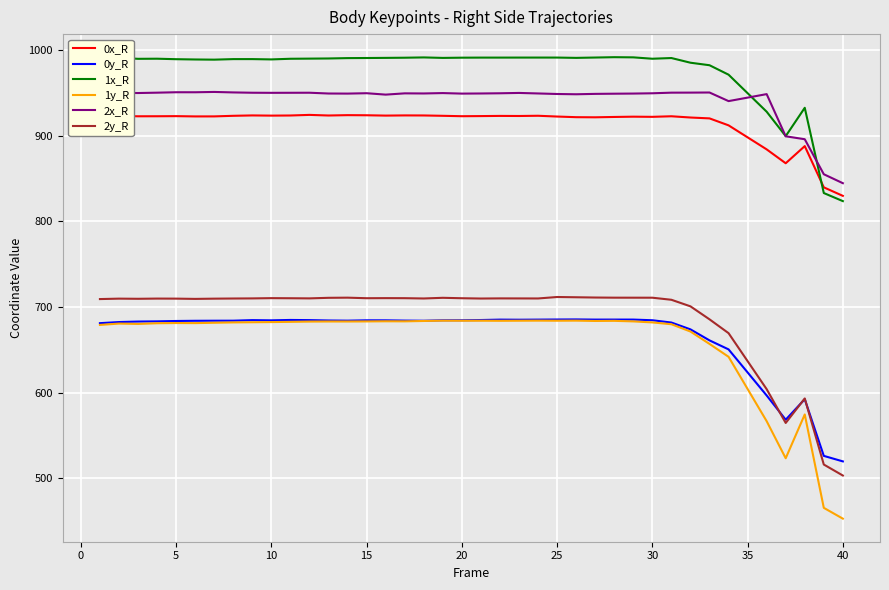

Which series has the largest total across all categories?

1x_R